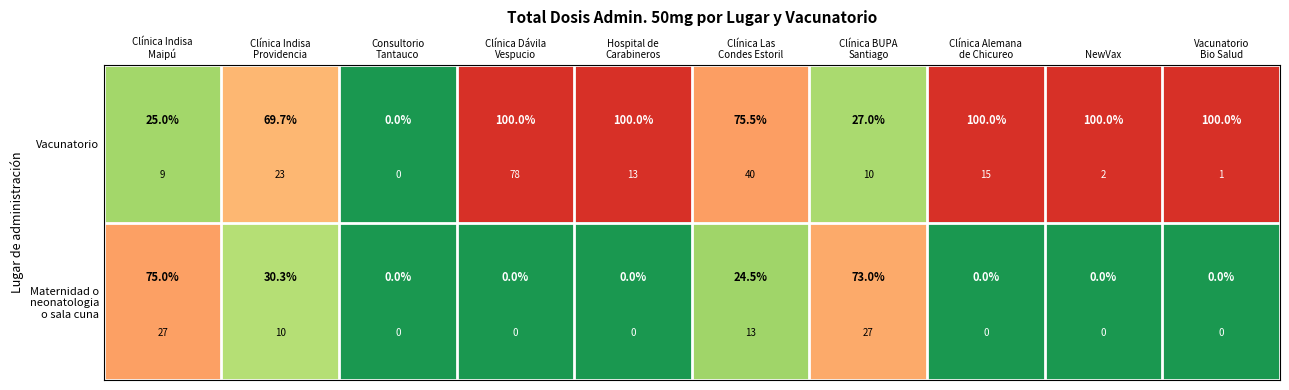

What is the difference between the Vacunatorio values at Clínica Indisa Providencia and Clínica Alemana de Chicureo?

30.3